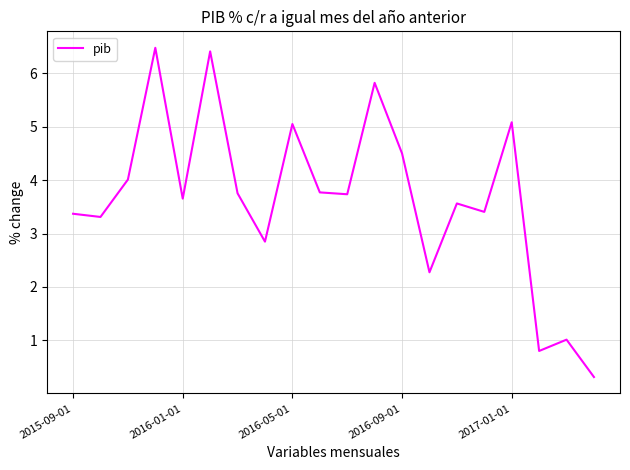

What is the difference between the maximum and minimum values?

6.2